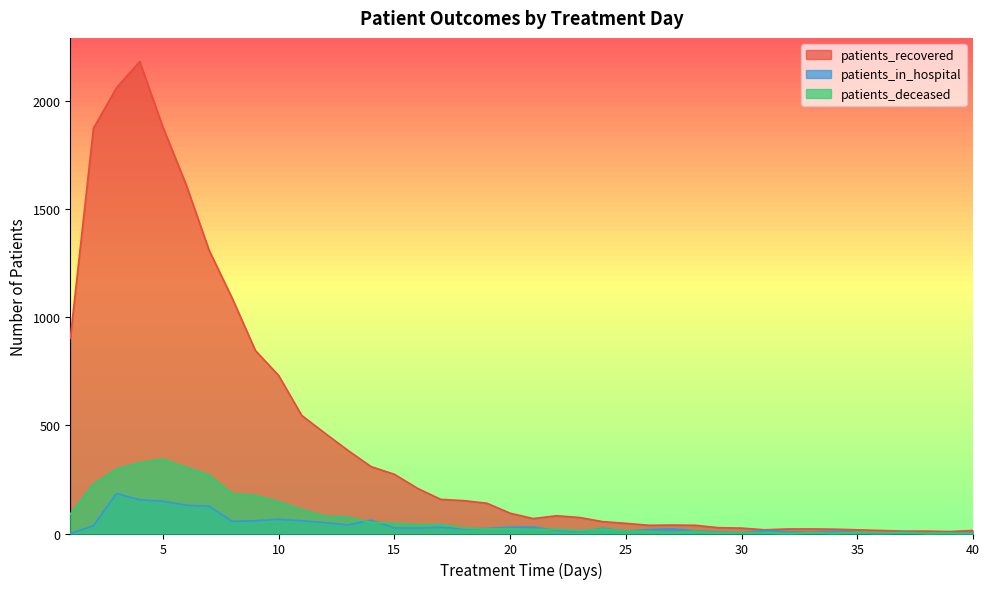

Reading right to left, what are all the values shown in this chart?

patients_recovered: 14	9	11	11	14	17	20	21	21	17	25	27	38	39	38	47	55	74	82	69	94	140	152	158	209	274	309	384	464	546	731	846	1087	1309	1615	1880	2183	2062	1874	902
patients_in_hospital: 3	4	2	6	0	6	10	6	8	13	4	7	12	22	18	11	24	9	15	30	29	23	21	29	25	26	62	40	50	59	66	59	56	126	131	149	156	185	36	0
patients_deceased: 0	2	2	4	4	5	2	4	1	4	4	4	10	4	10	12	20	13	19	18	22	21	25	42	41	48	51	76	80	111	147	176	184	270	306	344	327	298	228	90